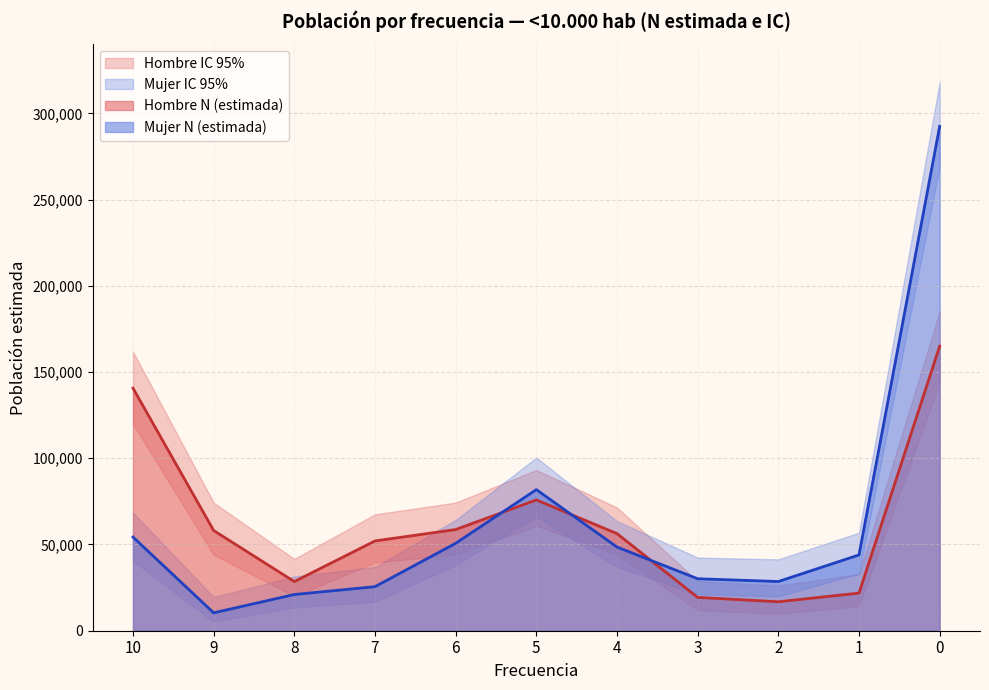

Is the value of Hombre N (estimada) at 2 greater than the value of Hombre N (lím inf IC) at 7?

No